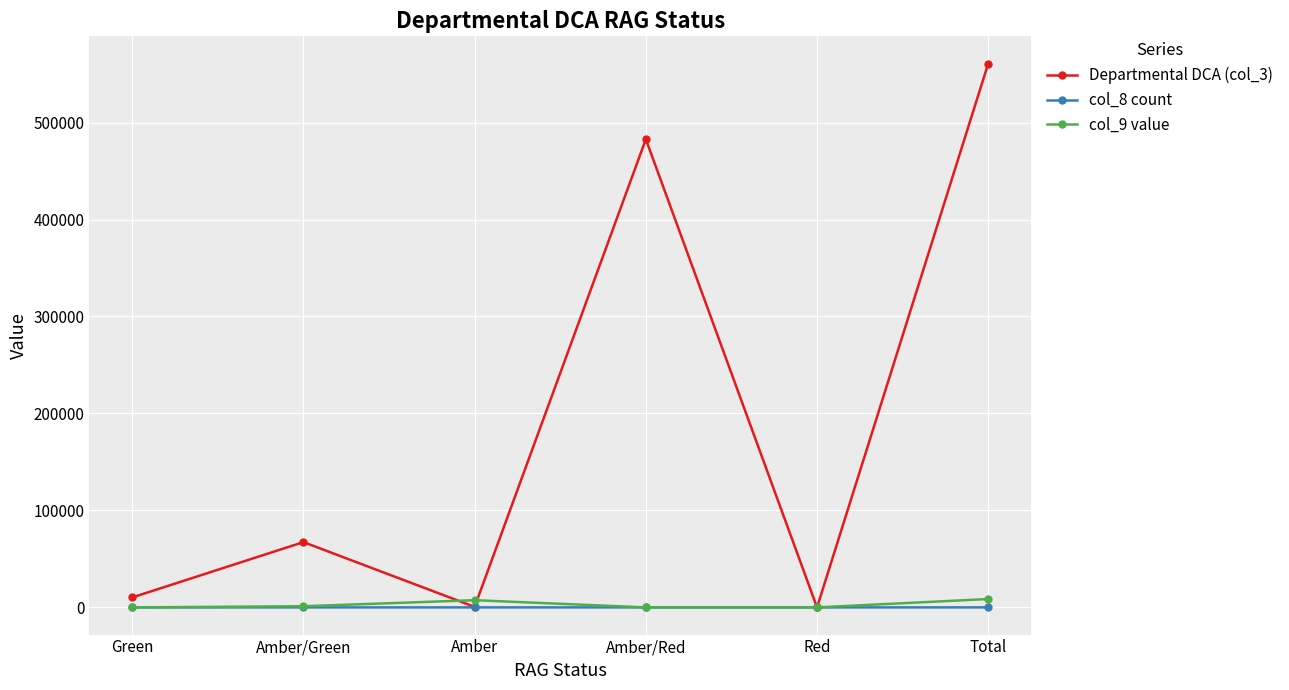

Where is the first local maximum for Departmental DCA (col_3)?

Amber/Green